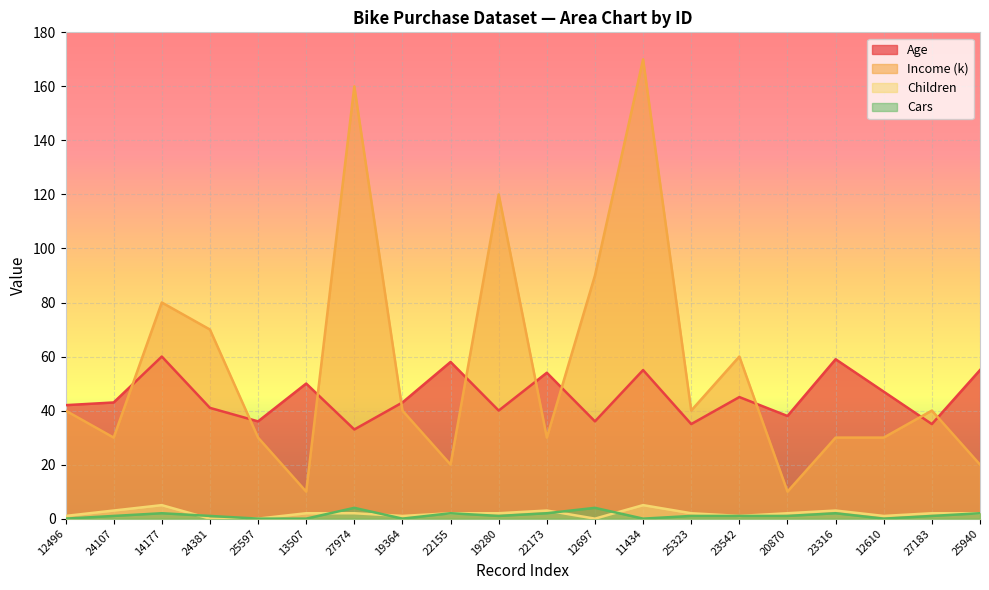

The Age series shows 43 at 19364. True or false?

True